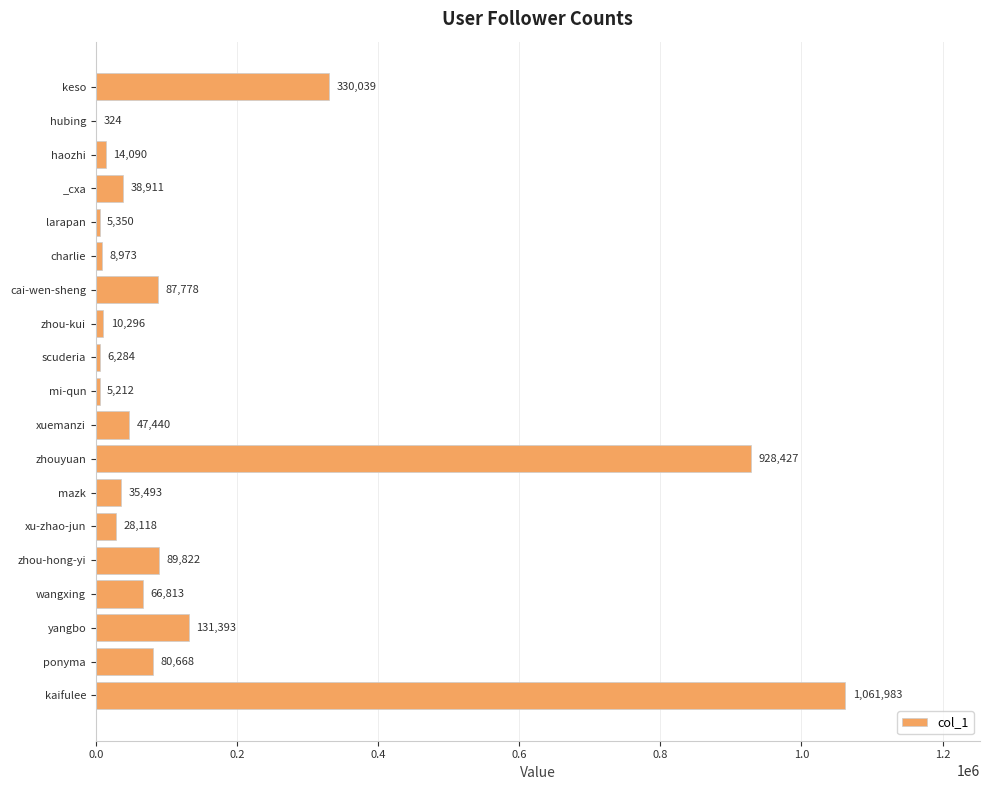

What is the sum of the values at cai-wen-sheng and larapan?

93128